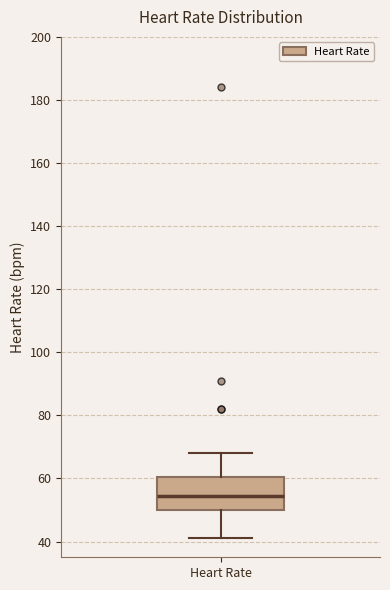

Read this box plot against the y-axis: the position of the median line, the range covered by the box, and the ends of both whiskers. The values are not printed on the chart, so give them approximately, as read against the axis.

median 54, box 50 to 60, whiskers 42 to 68